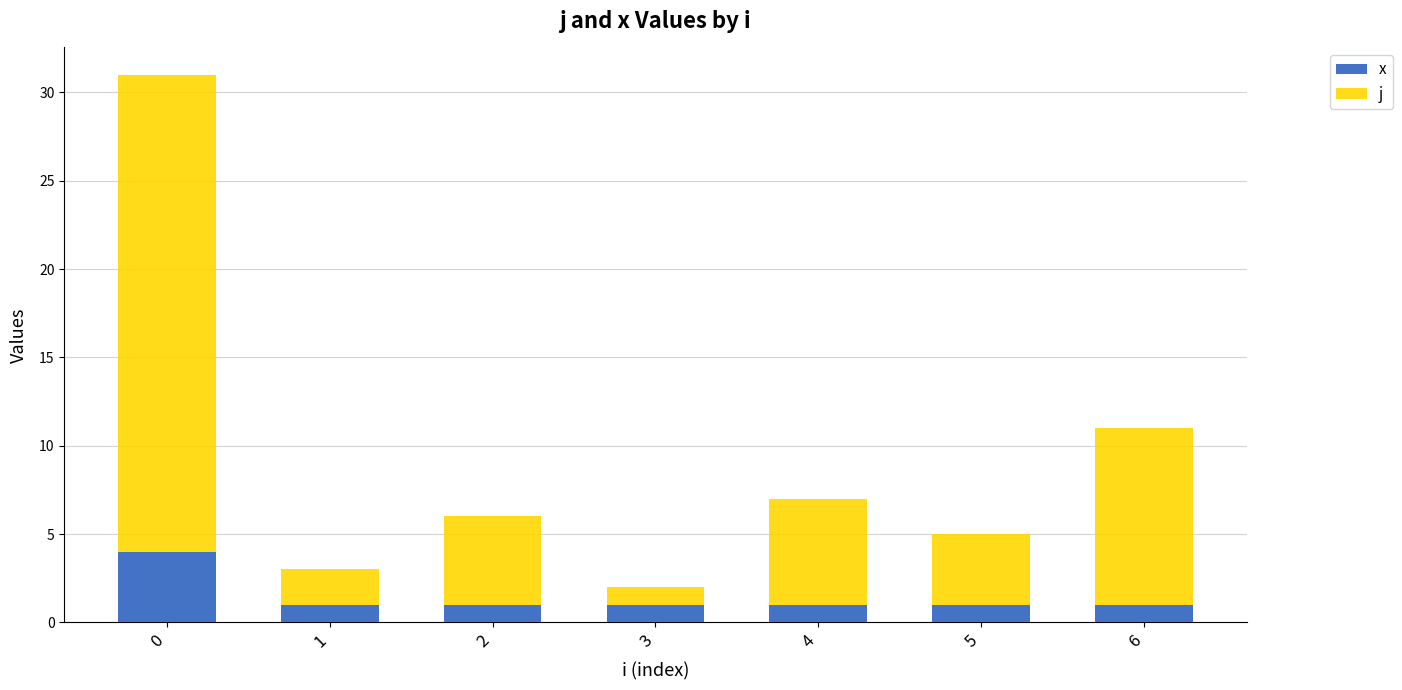

What is the maximum value for x?

4